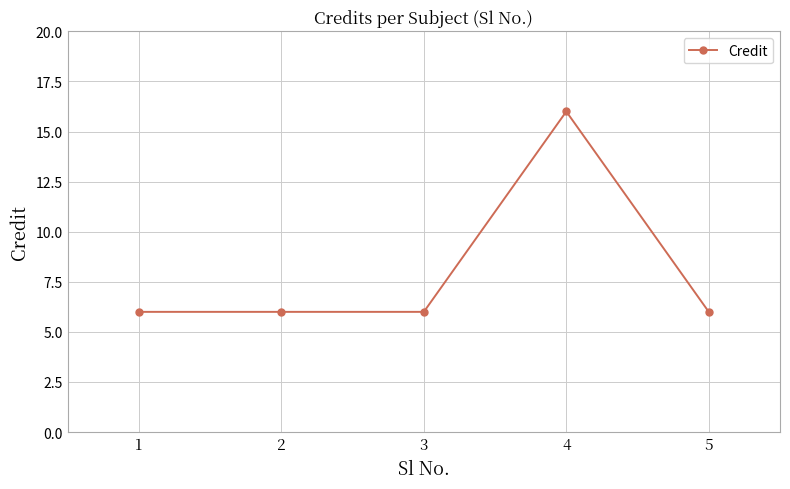

What is the value of the 1st point from the left?

6